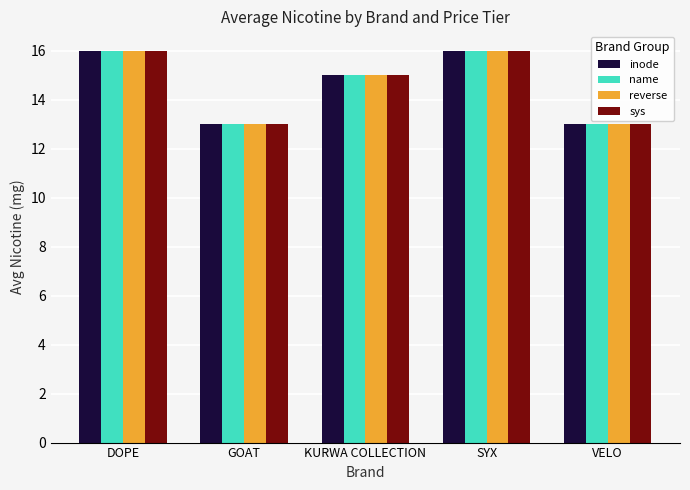

Is the value of name at KURWA COLLECTION greater than the value of reverse at GOAT?

Yes